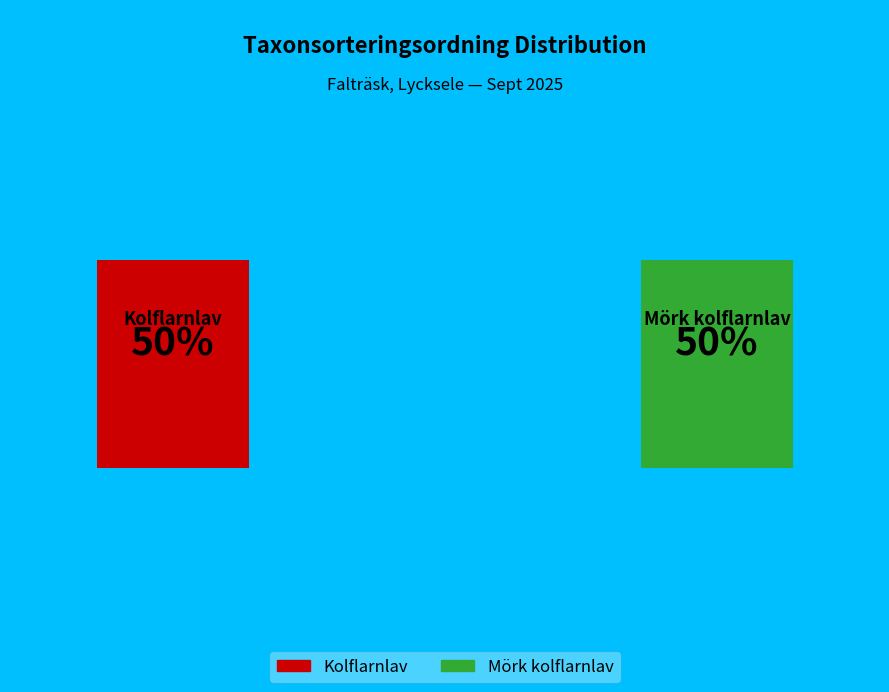

Between Mörk kolflarnlav and Kolflarnlav, which is larger?

Mörk kolflarnlav